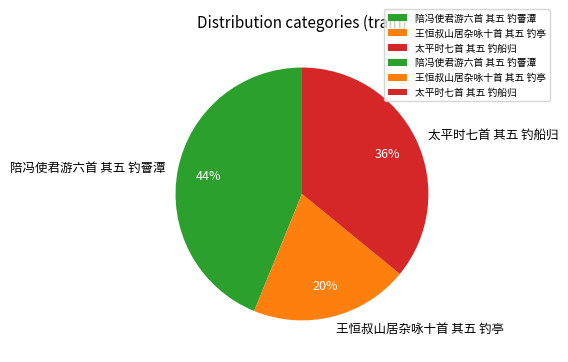

To the nearest percent, what is the difference between the largest and smallest slice percentages?

24%